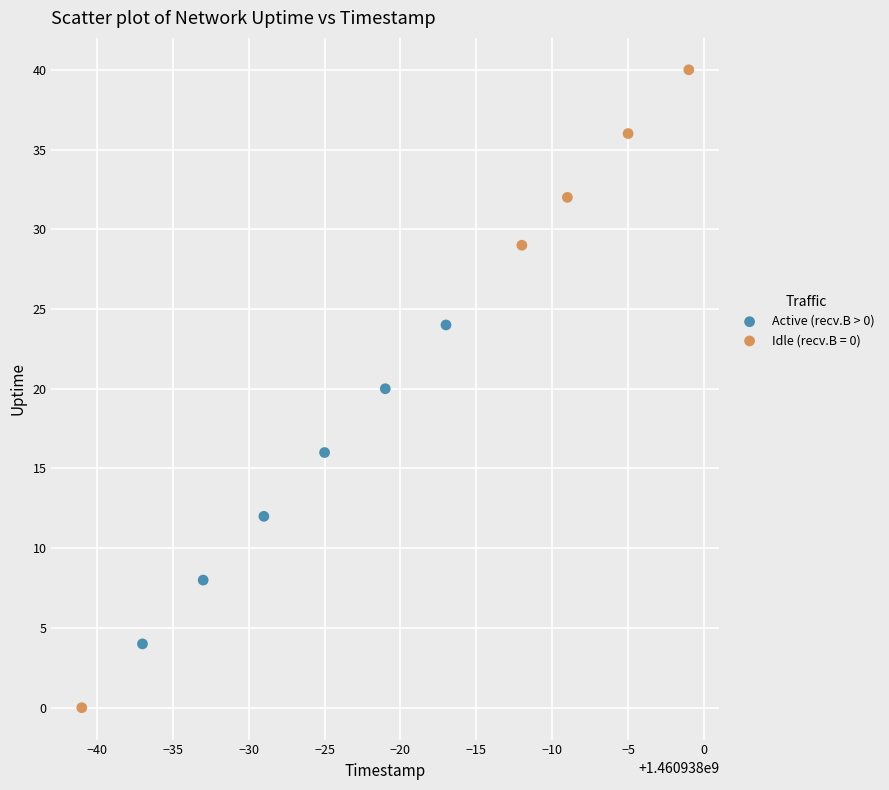

Which series has the largest Y range (max minus min)?

Idle (recv.B = 0)